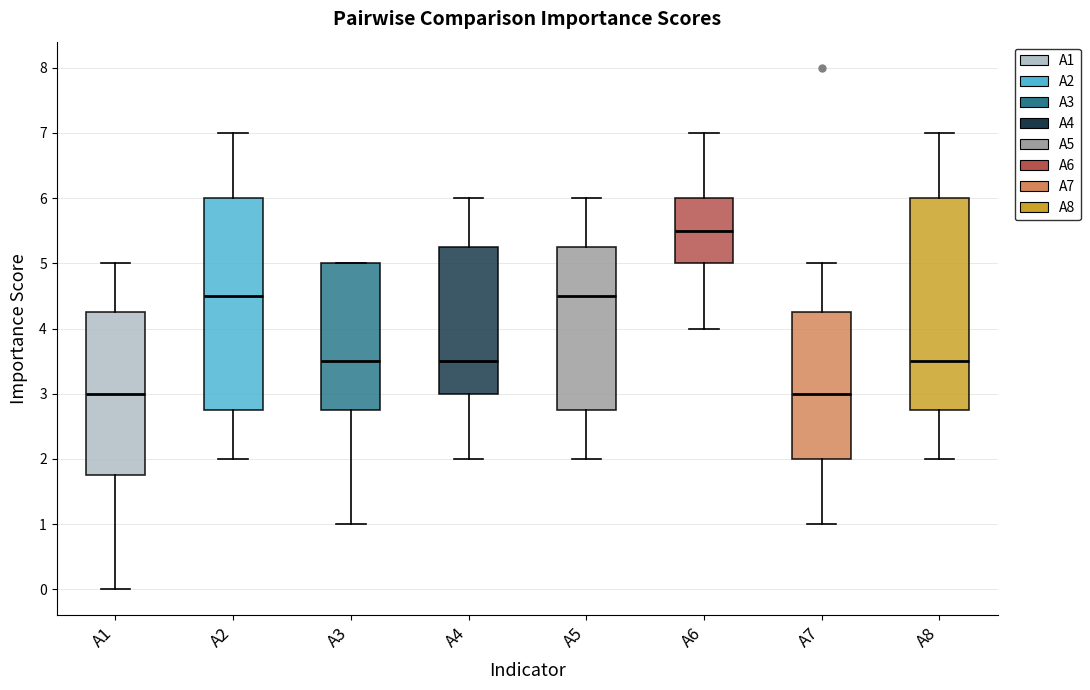

Reading left to right, transcribe this box plot: for each box, give where its median line is, the range the box spans, and where its two whiskers end, as read against the y-axis. The values are not printed on the chart, so give them approximately, as read against the axis.

A1: median 3.0, box 1.8 to 4.3, whiskers 0.0 to 5.0
A2: median 4.5, box 2.8 to 6.0, whiskers 2.0 to 7.0
A3: median 3.5, box 2.8 to 5.0, whiskers 1.0 to 5.0
A4: median 3.5, box 3.0 to 5.3, whiskers 2.0 to 6.0
A5: median 4.5, box 2.8 to 5.3, whiskers 2.0 to 6.0
A6: median 5.5, box 5.0 to 6.0, whiskers 4.0 to 7.0
A7: median 3.0, box 2.0 to 4.3, whiskers 1.0 to 5.0
A8: median 3.5, box 2.8 to 6.0, whiskers 2.0 to 7.0